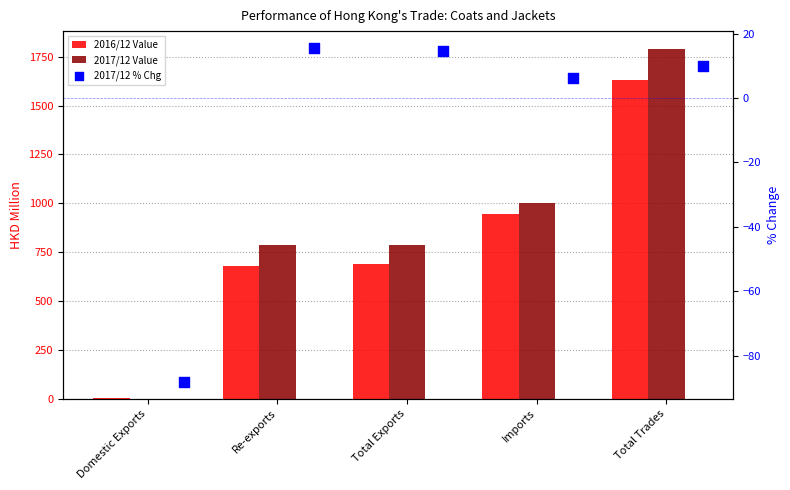

Which series reaches the maximum Y coordinate?

2017/12 Value